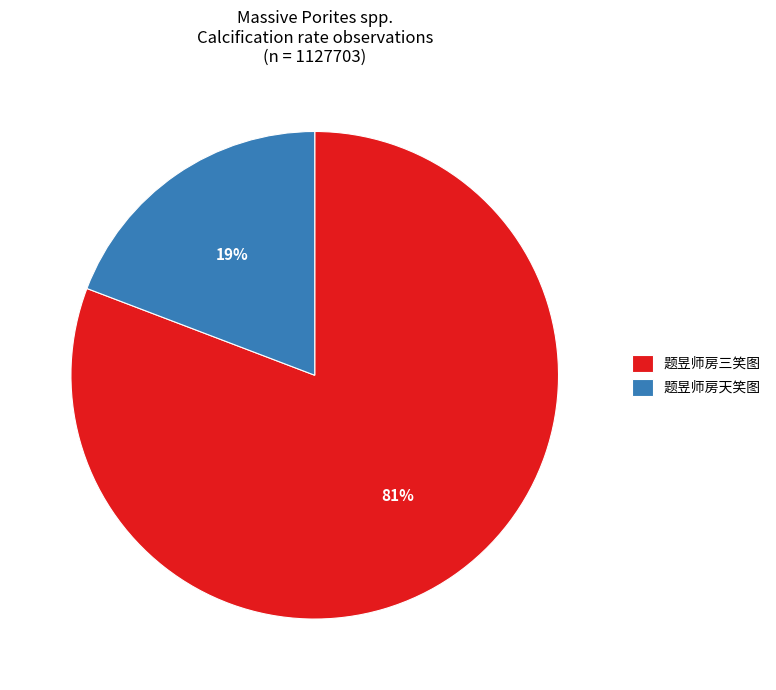

Which category has the smallest portion of the pie?

题昱师房天笑图